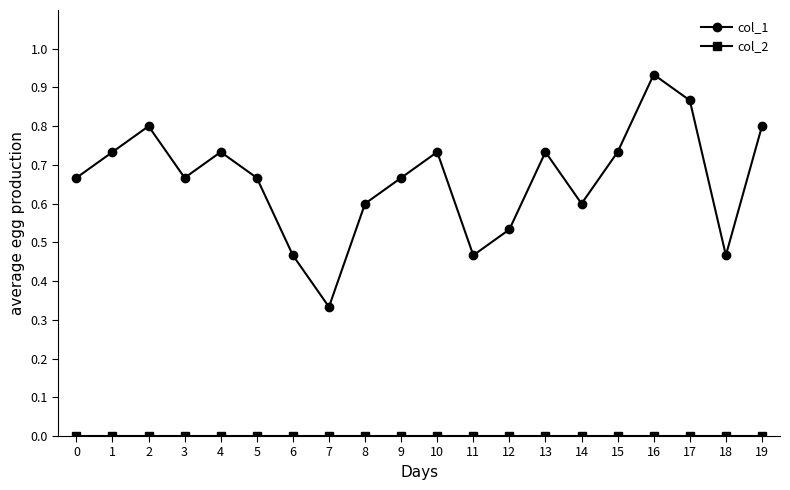

The col_1 series shows 1.5 at 17. True or false?

False